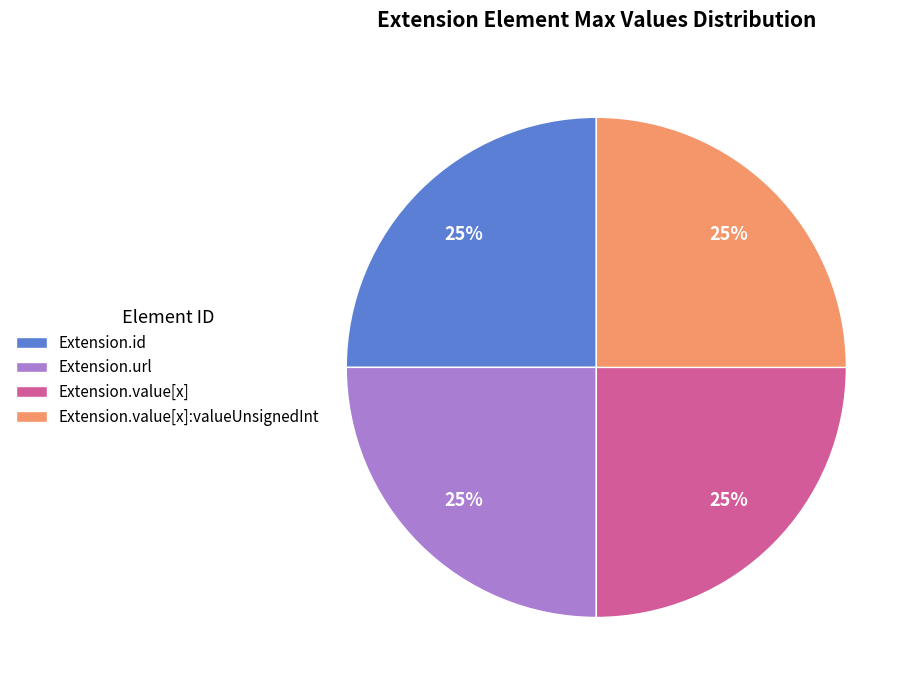

How many segments does this pie chart have?

4